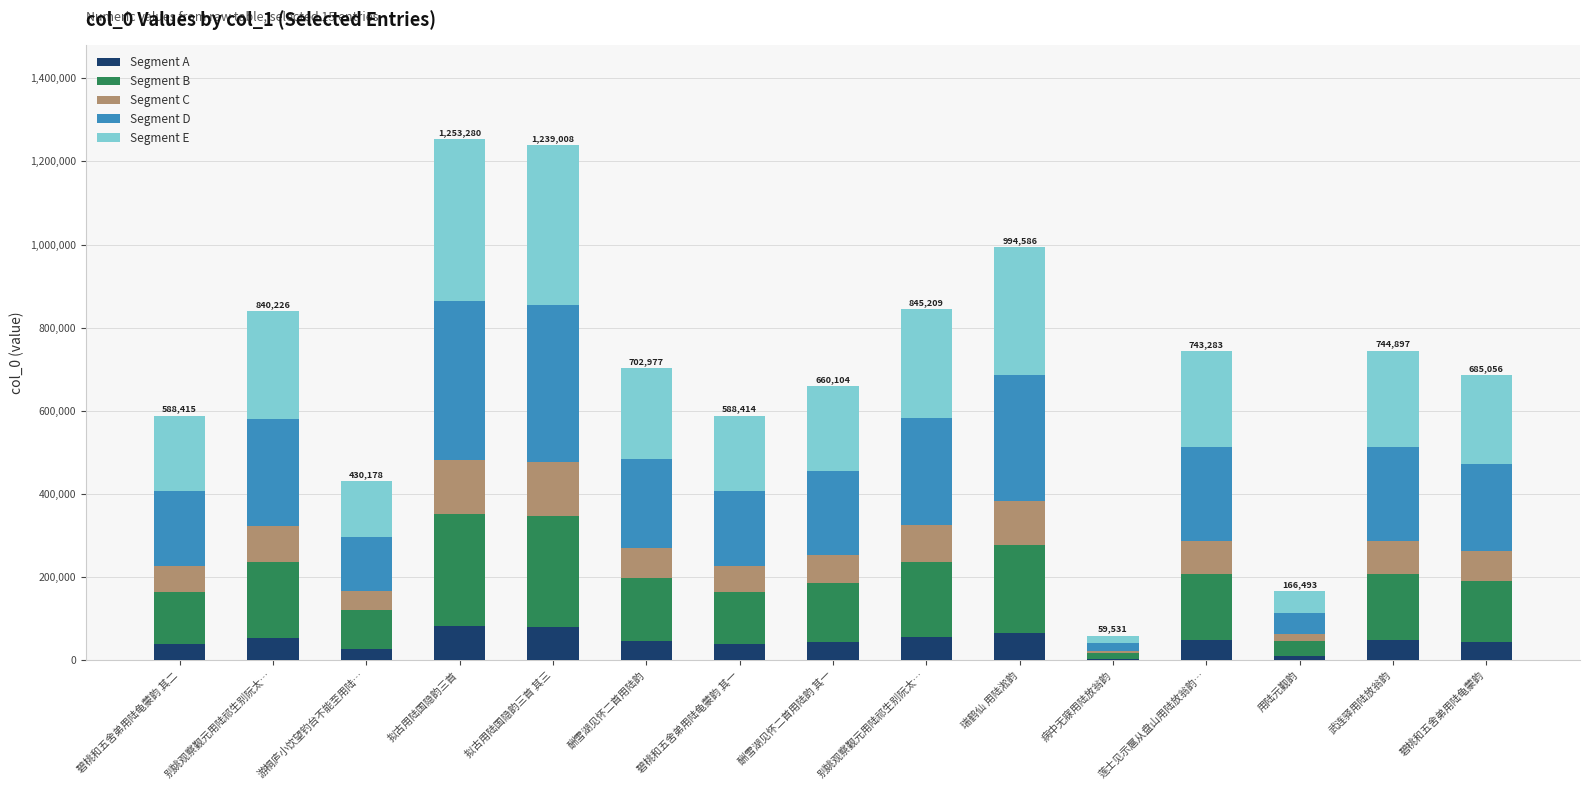

How many categories are shown in the chart?

15